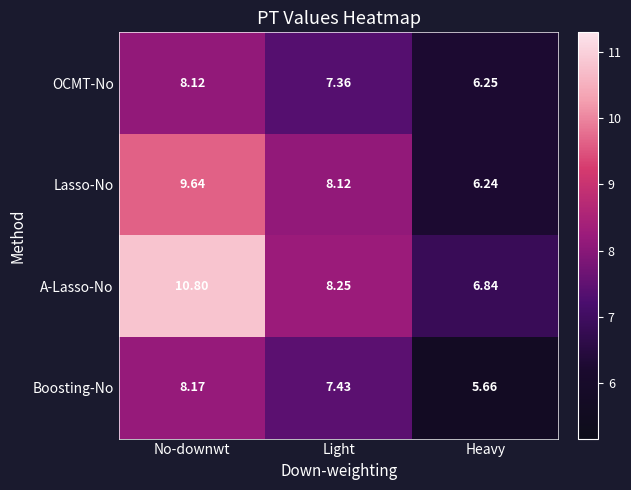

Which series has the widest spread of values?

A-Lasso-No